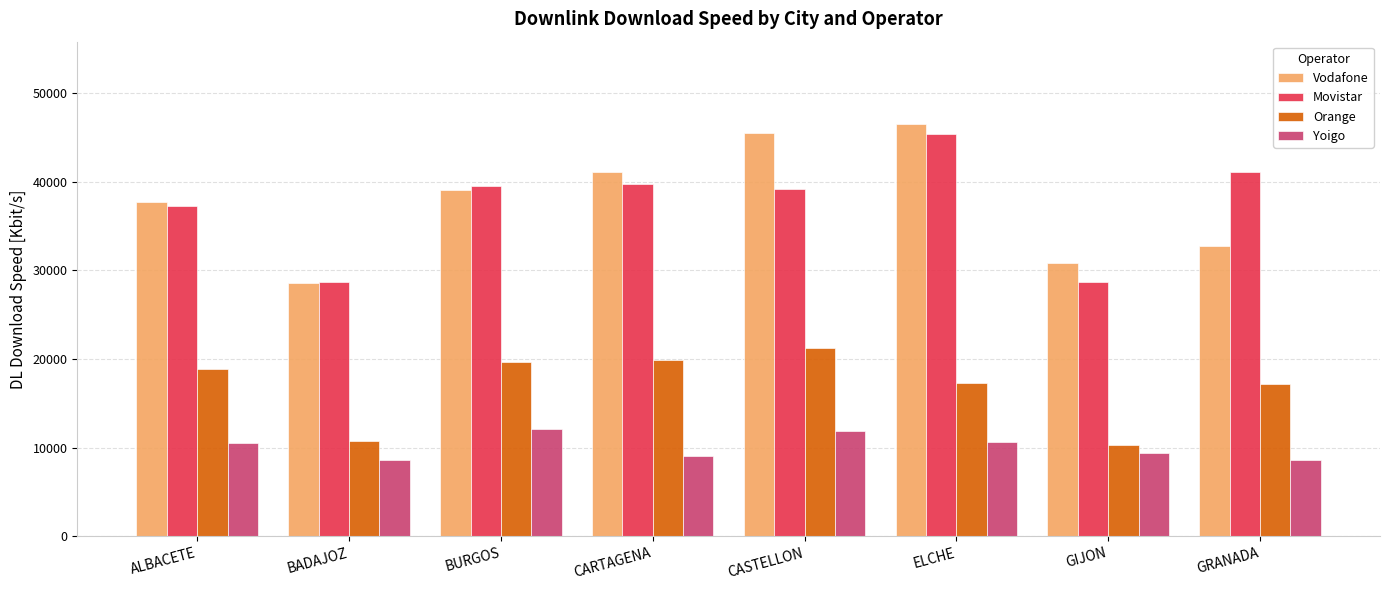

What is the difference between the maximum and minimum values in the Orange series?

10944.8